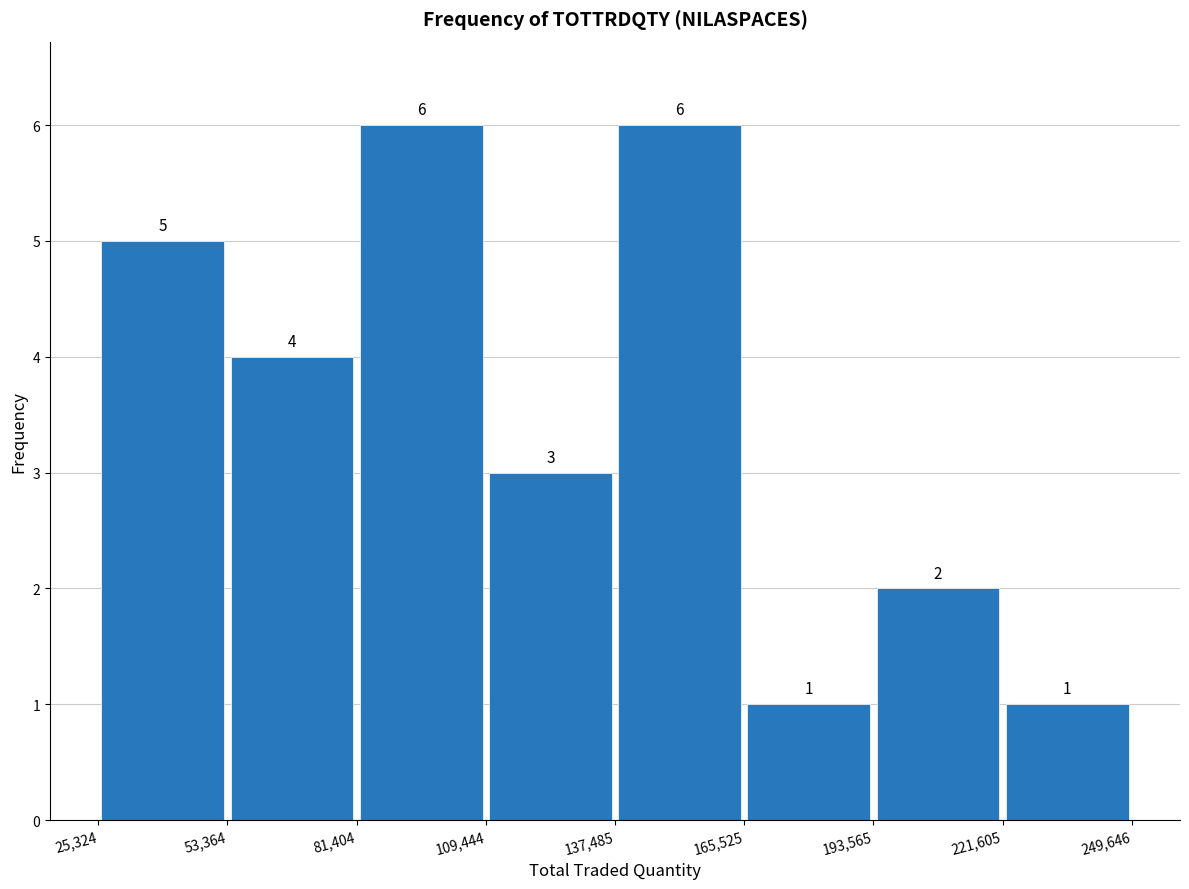

Reading left to right, list every bar in this chart as the range it spans on the x-axis followed by its height.

25,324 to 53,364: 5
53,364 to 81,404: 4
81,404 to 109,444: 6
109,444 to 137,485: 3
137,485 to 165,525: 6
165,525 to 193,565: 1
193,565 to 221,605: 2
221,605 to 249,646: 1